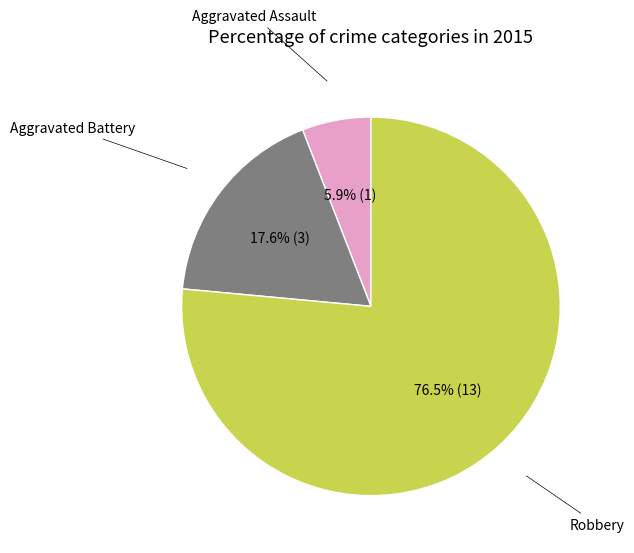

The Aggravated Assault slice represents 12% of the pie. True or false?

False